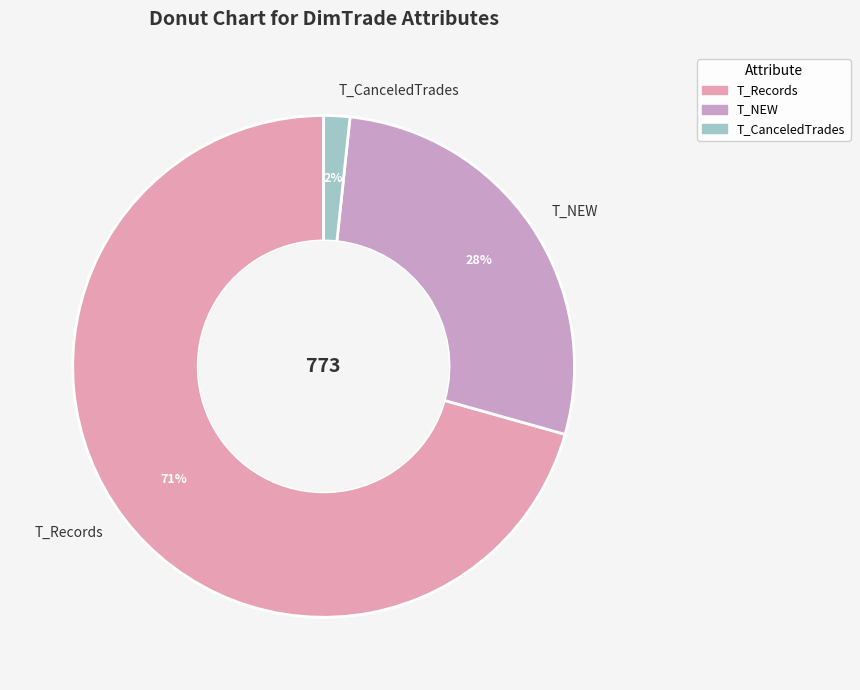

Rank the categories by value from lowest to highest.

T_CanceledTrades, T_NEW, T_Records